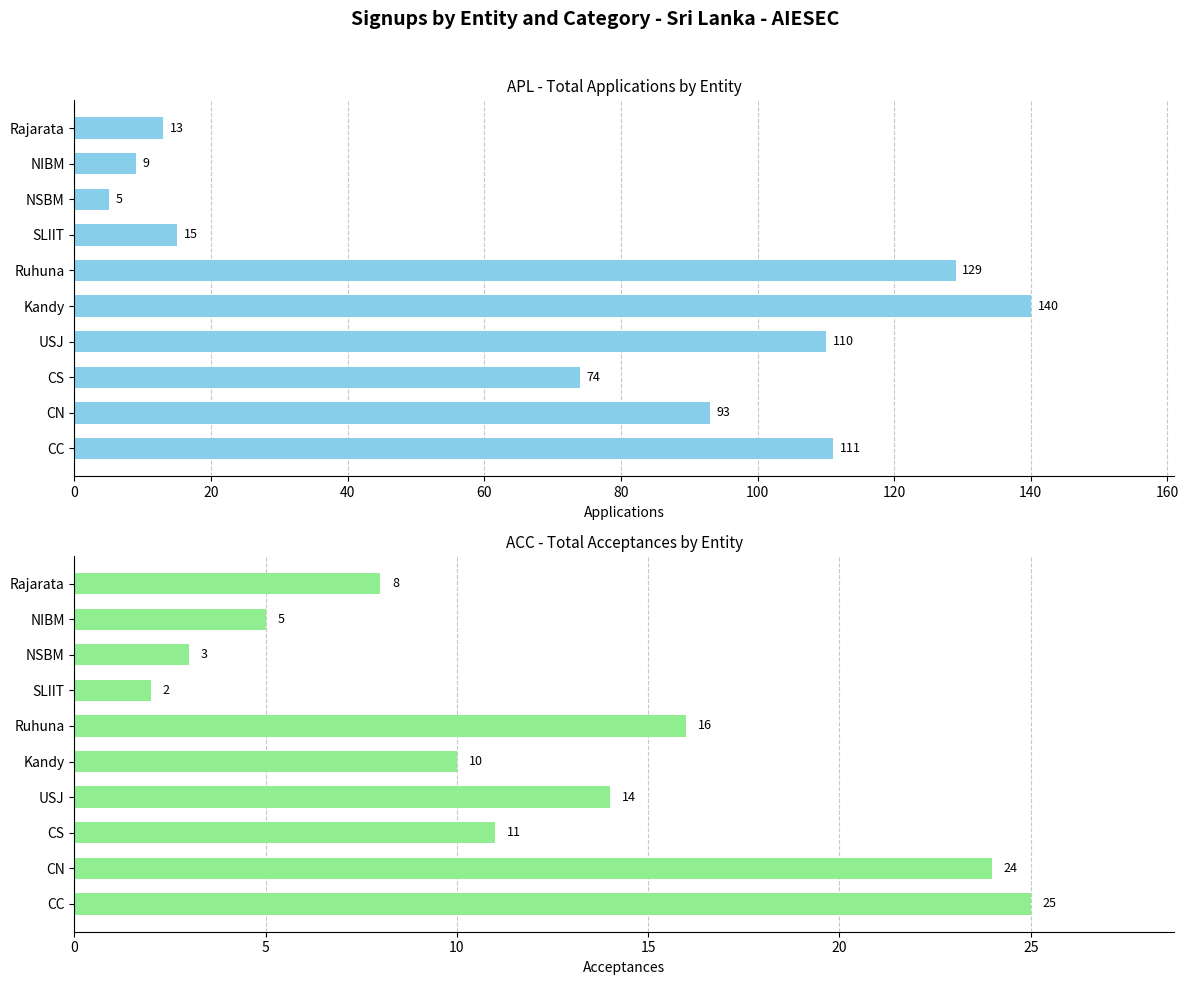

What is the highest value of the ACC series?

25